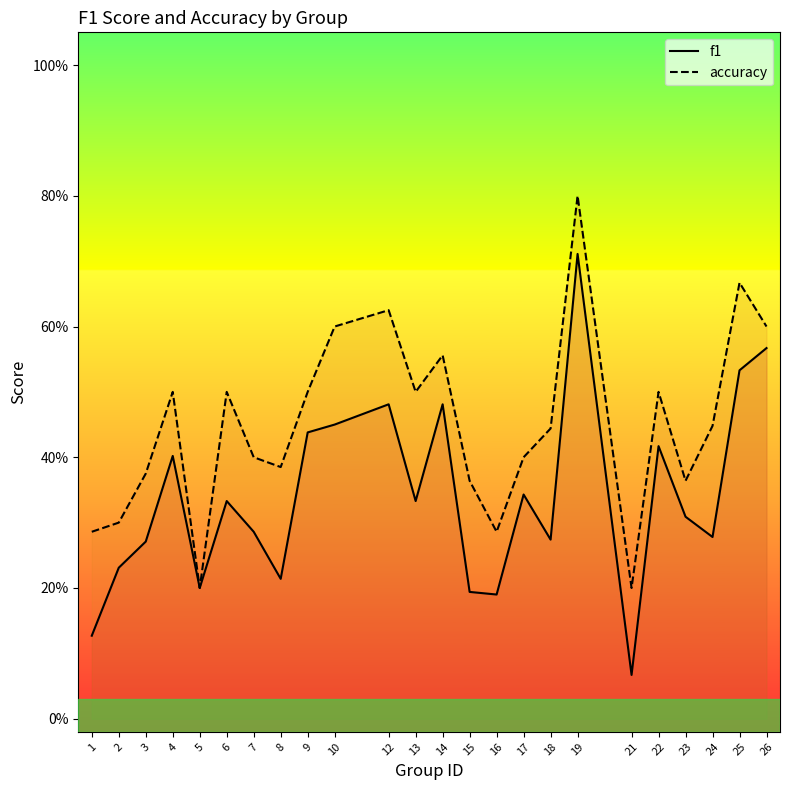

Is it true that f1 equals 0.3 at 10?

False